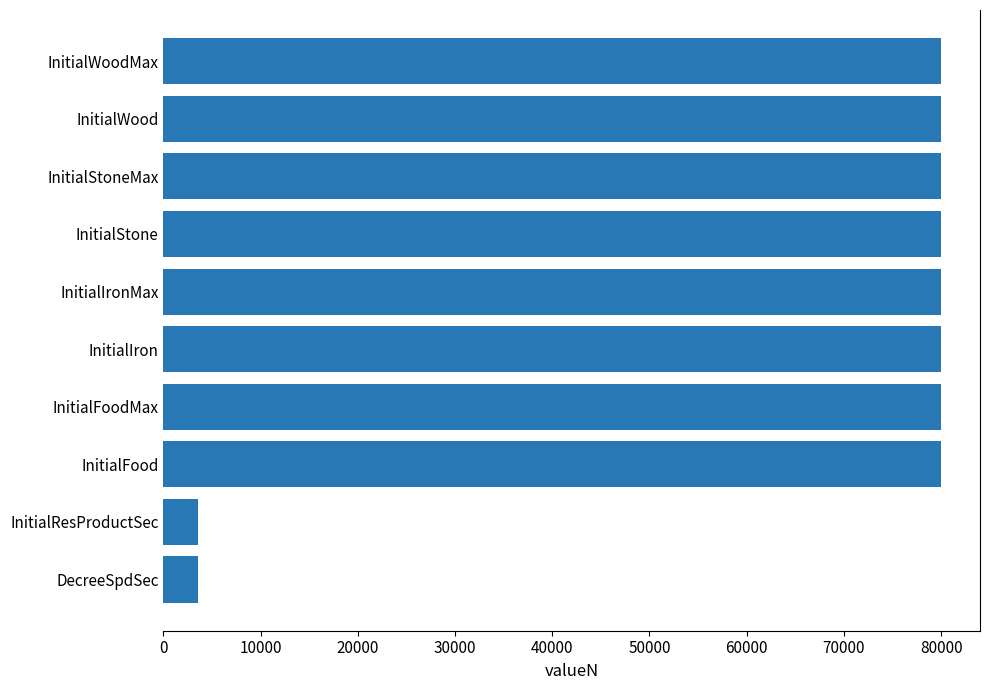

The chart shows a value of 24785 at InitialWoodMax. True or false?

False